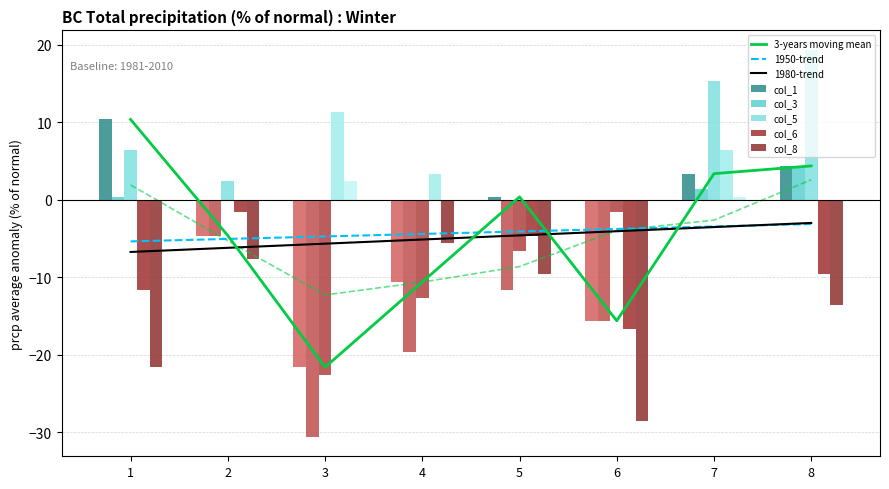

What is the minimum value for col_8?

-28.6